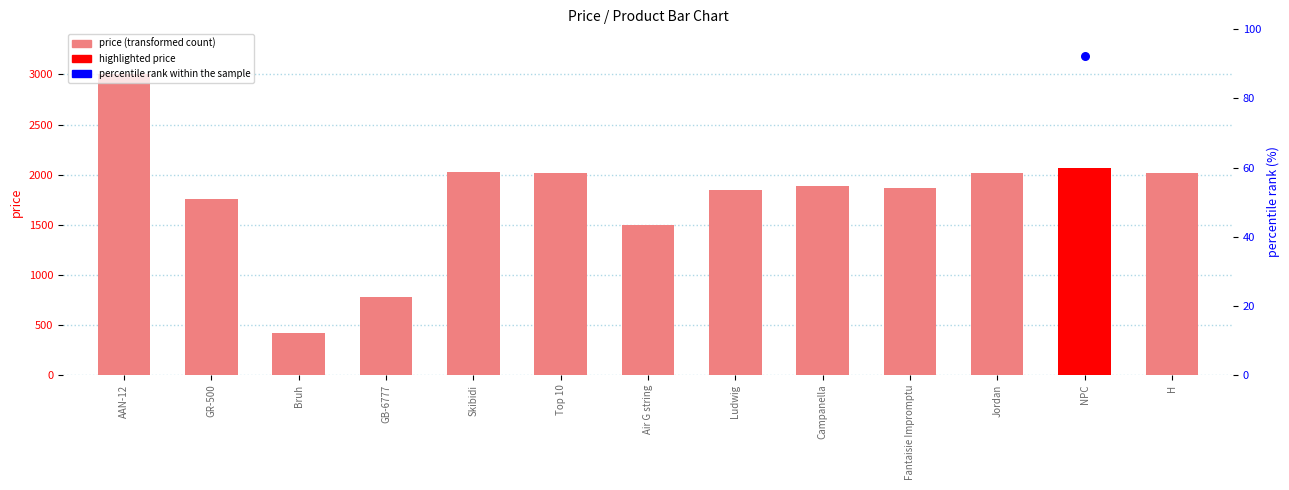

What is the ratio of the value at Campanella to the value at NPC?

0.9